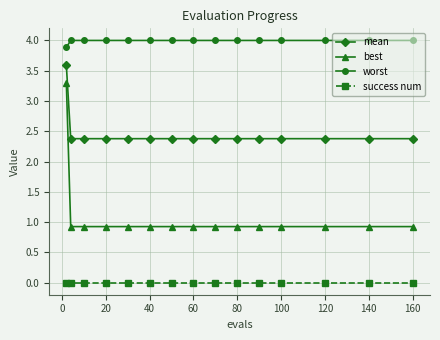

List the series in order of their overall mean, lowest first.

success num, best, mean, worst